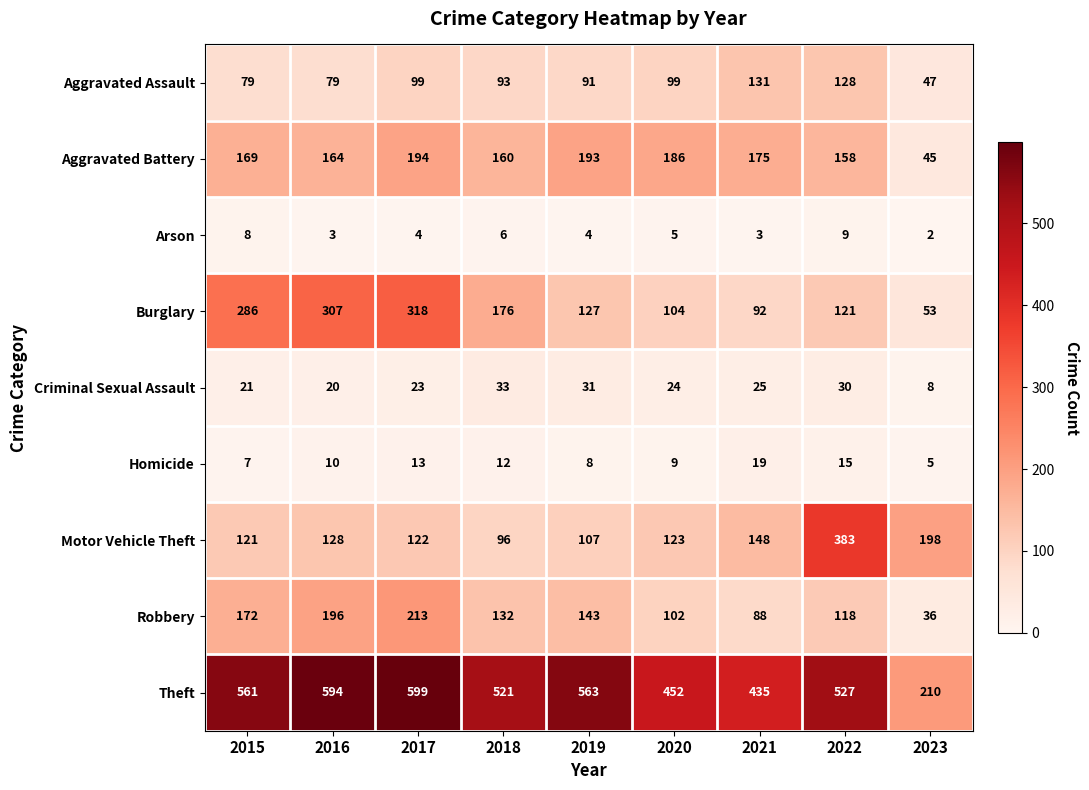

At 2019, list the series in order from smallest to largest.

Arson, Homicide, Criminal Sexual Assault, Aggravated Assault, Motor Vehicle Theft, Burglary, Robbery, Aggravated Battery, Theft